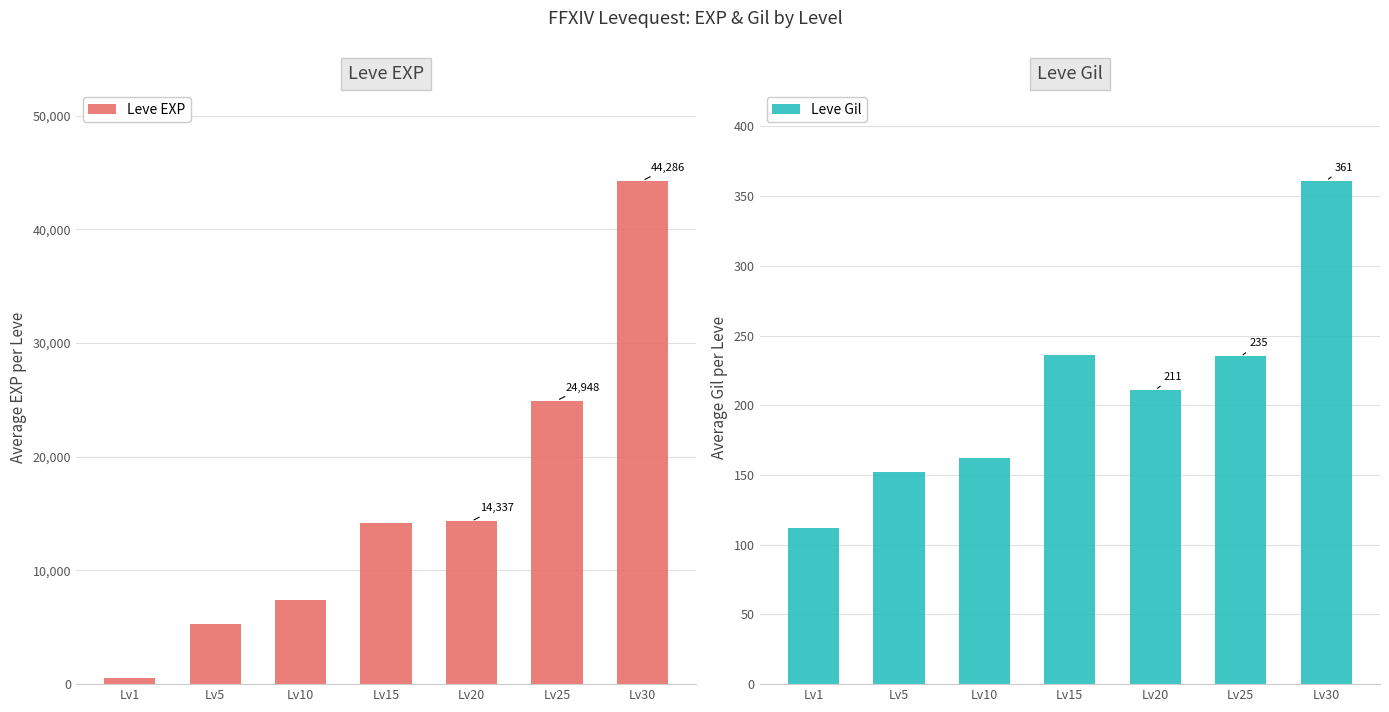

What is the minimum value shown in the chart?

112